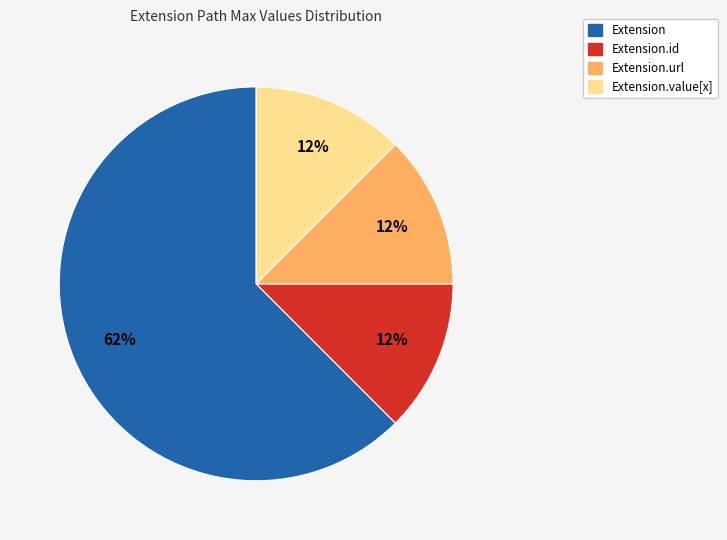

How many segments does this pie chart have?

4